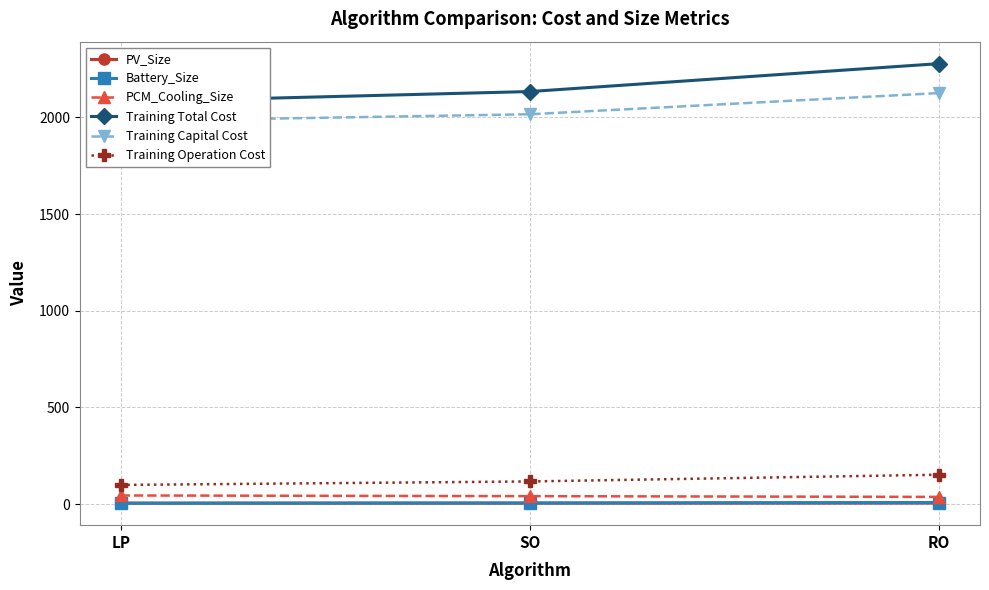

Which has a higher value, LP or SO?

SO